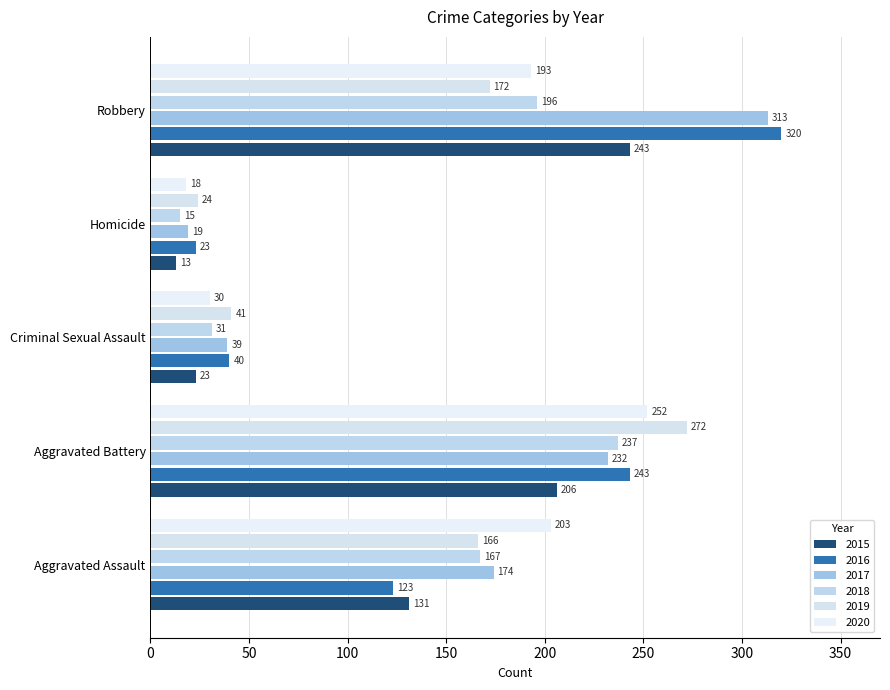

How many categories are shown in the chart?

5